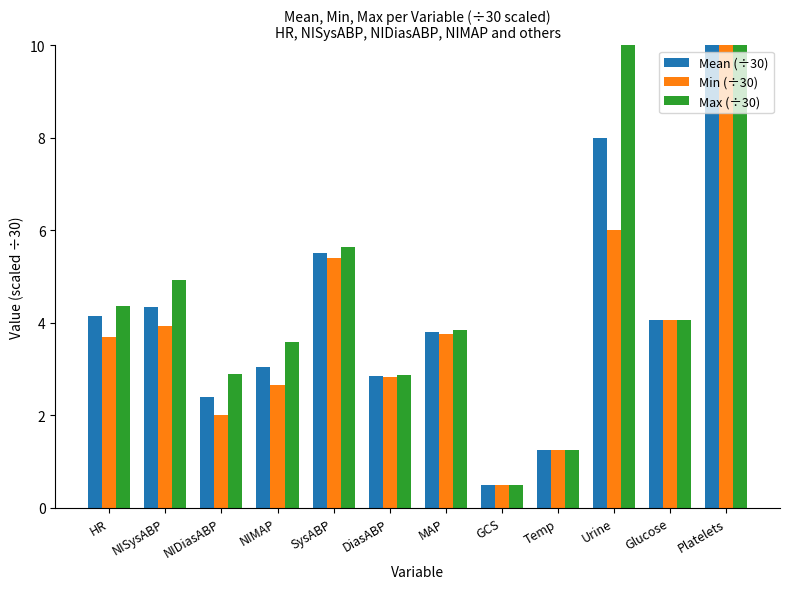

Which series has the largest range (max minus min)?

Mean (÷30)